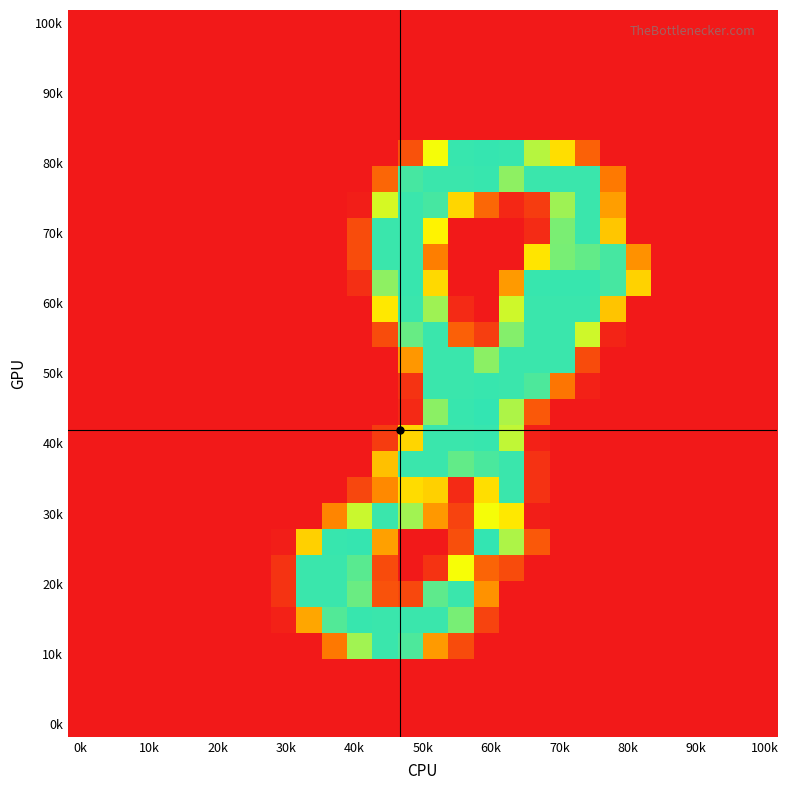

How many distinct data groups are displayed?

28